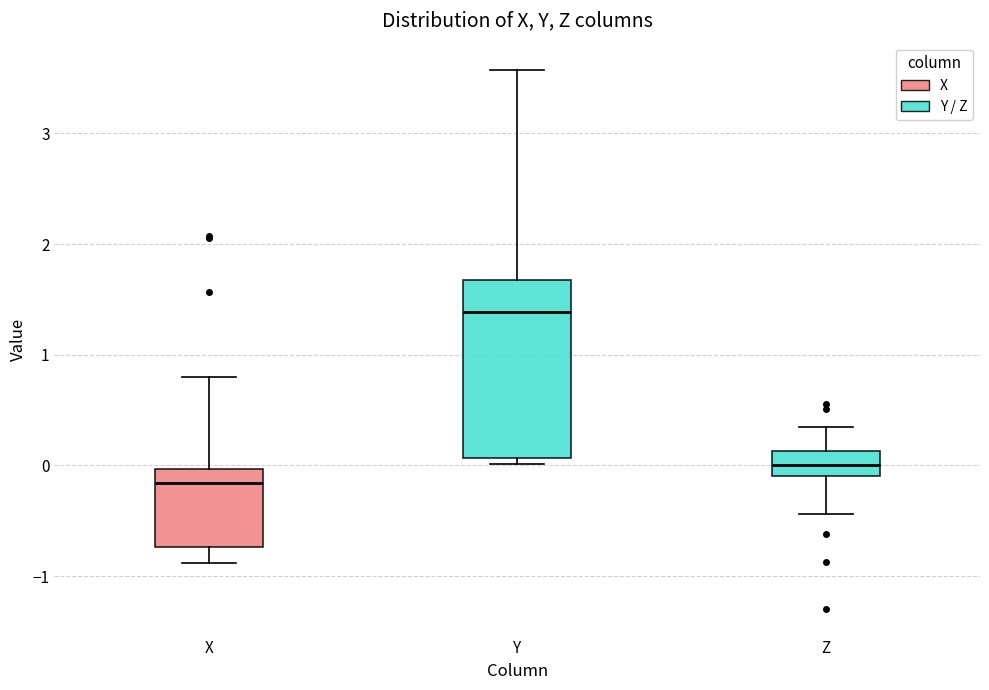

Which box's median line is the lowest?

X